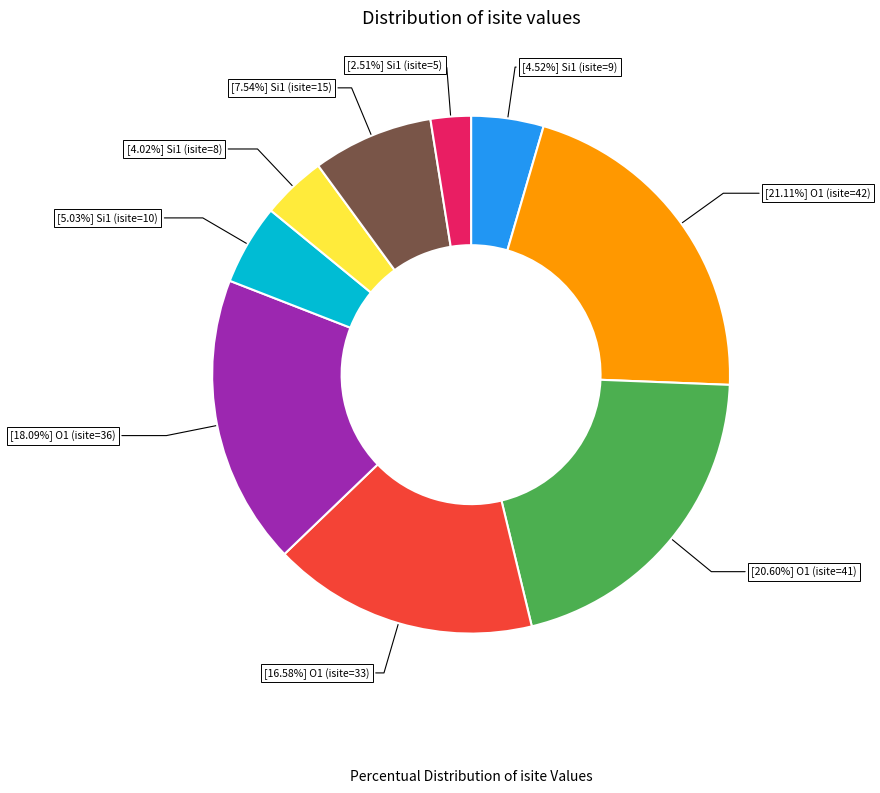

Is there a majority slice in this chart?

No